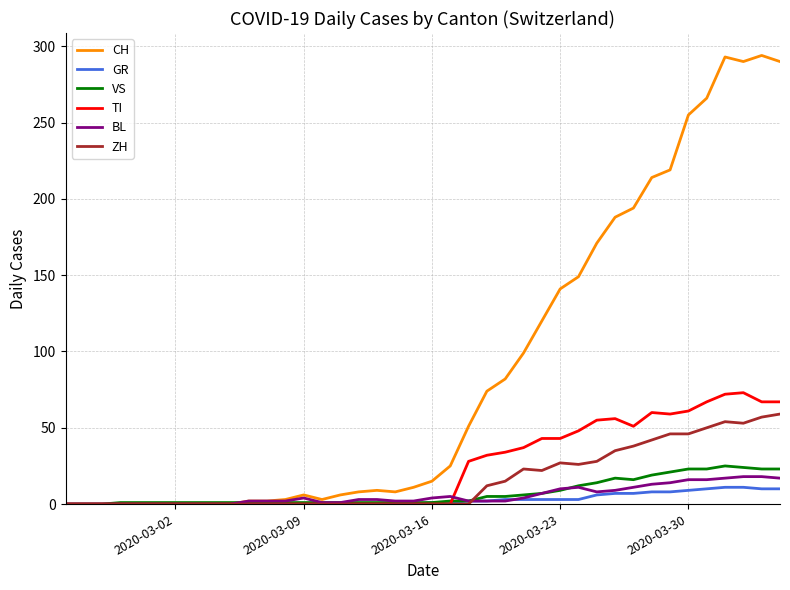

Which series has the largest total across all categories?

CH